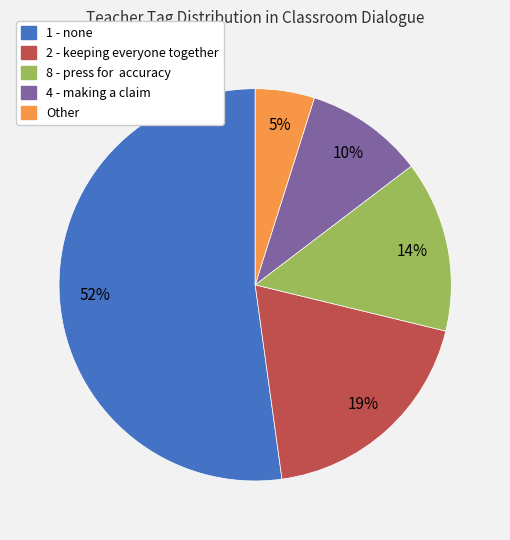

To the nearest percent, what is the average slice percentage?

20%